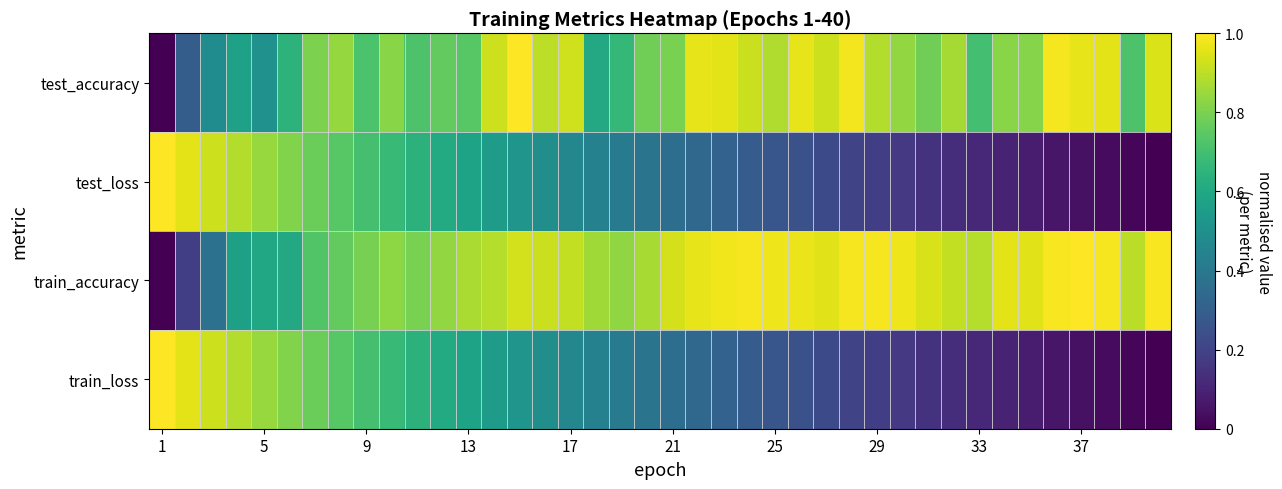

Reading left to right, list all the values displayed in this chart.

test_accuracy: 0.0	0.3	0.5	0.6	0.5	0.6	0.8	0.8	0.7	0.8	0.7	0.8	0.7	0.9	1.0	0.9	0.9	0.6	0.7	0.8	0.8	1.0	1.0	0.9	0.9	1.0	0.9	1.0	0.9	0.8	0.8	0.9	0.7	0.8	0.8	1.0	1.0	1.0	0.7	0.9
test_loss: 1.0	1.0	0.9	0.9	0.8	0.8	0.8	0.7	0.7	0.7	0.6	0.6	0.6	0.5	0.5	0.5	0.5	0.4	0.4	0.4	0.4	0.3	0.3	0.3	0.3	0.2	0.2	0.2	0.2	0.2	0.1	0.1	0.1	0.1	0.1	0.1	0.0	0.0	0.0	0.0
train_accuracy: 0.0	0.2	0.4	0.6	0.6	0.6	0.7	0.8	0.8	0.8	0.8	0.8	0.9	0.9	0.9	0.9	0.9	0.9	0.8	0.9	0.9	1.0	1.0	1.0	1.0	1.0	1.0	1.0	1.0	1.0	0.9	0.9	0.9	1.0	1.0	1.0	1.0	1.0	0.9	1.0
train_loss: 1.0	1.0	0.9	0.9	0.8	0.8	0.8	0.7	0.7	0.7	0.6	0.6	0.6	0.5	0.5	0.5	0.5	0.4	0.4	0.4	0.4	0.3	0.3	0.3	0.3	0.2	0.2	0.2	0.2	0.2	0.1	0.1	0.1	0.1	0.1	0.1	0.0	0.0	0.0	0.0